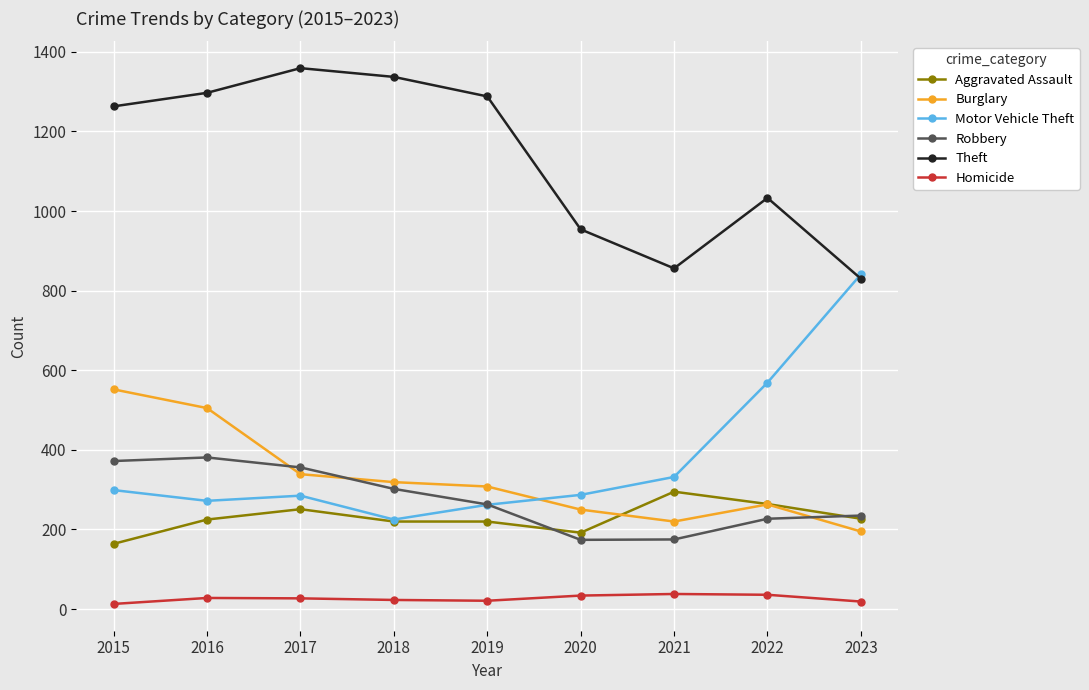

Which series has the largest total across all categories?

Theft